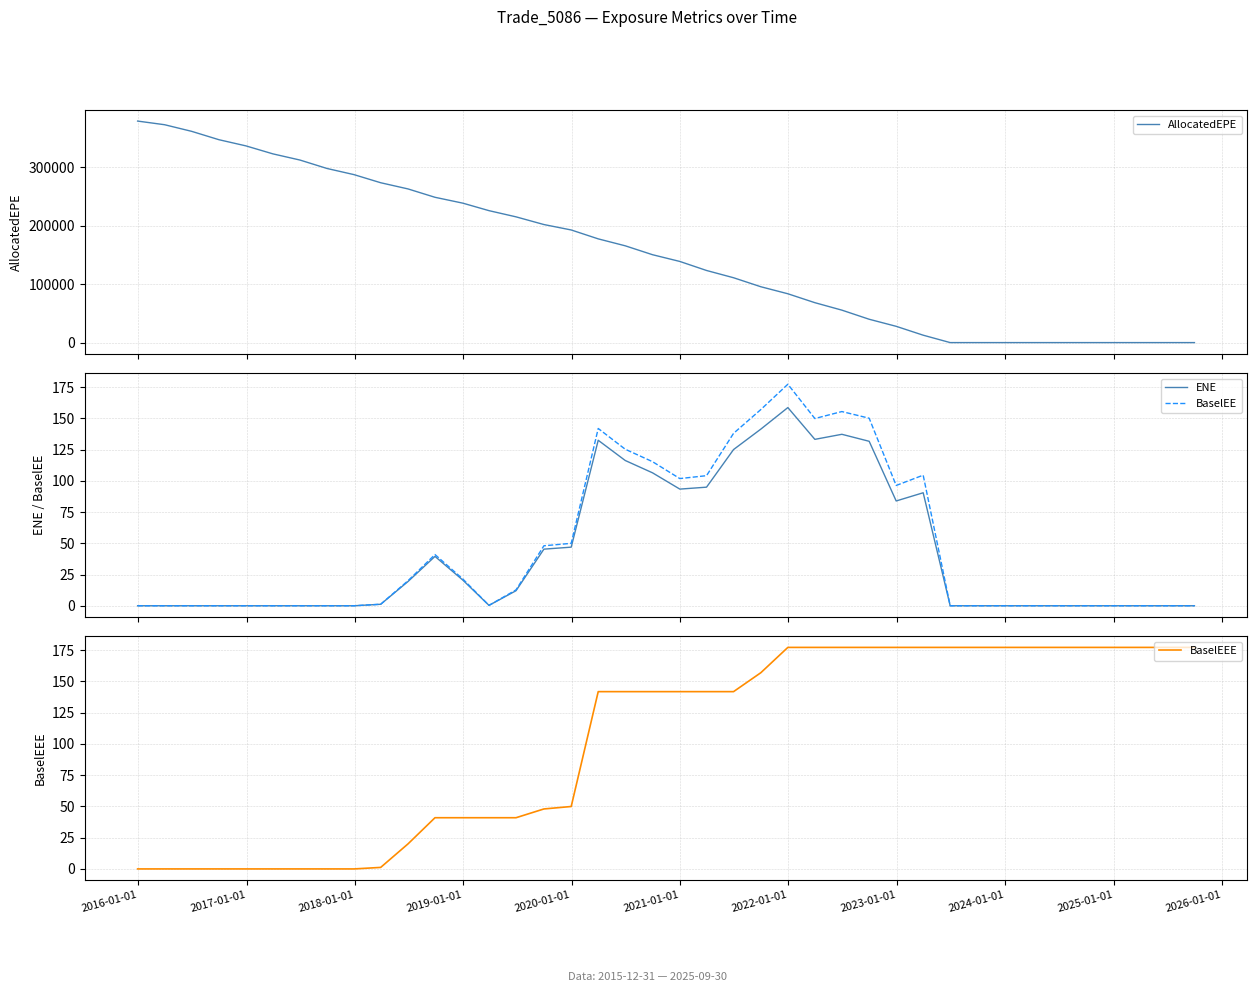

What is the highest value of the ENE series?

158.5